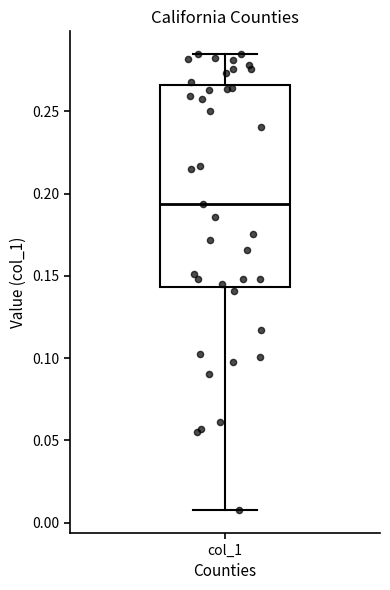

Transcribe this box plot: give where the median line is, the range the box spans, and where the two whiskers end, as read against the y-axis. The values are not printed on the chart, so give them approximately, as read against the axis.

median 0.195, box 0.145 to 0.265, whiskers 0.010 to 0.285